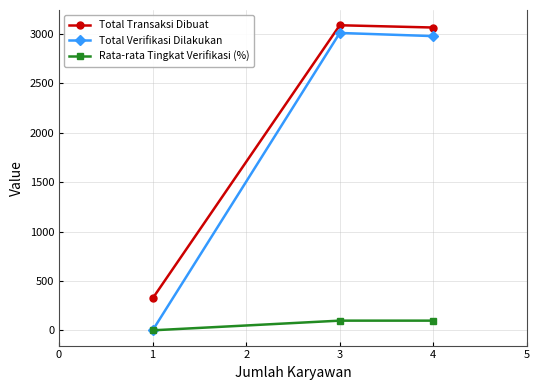

What is the value of the Total Transaksi Dibuat point at the 3rd from the left?

3066.0